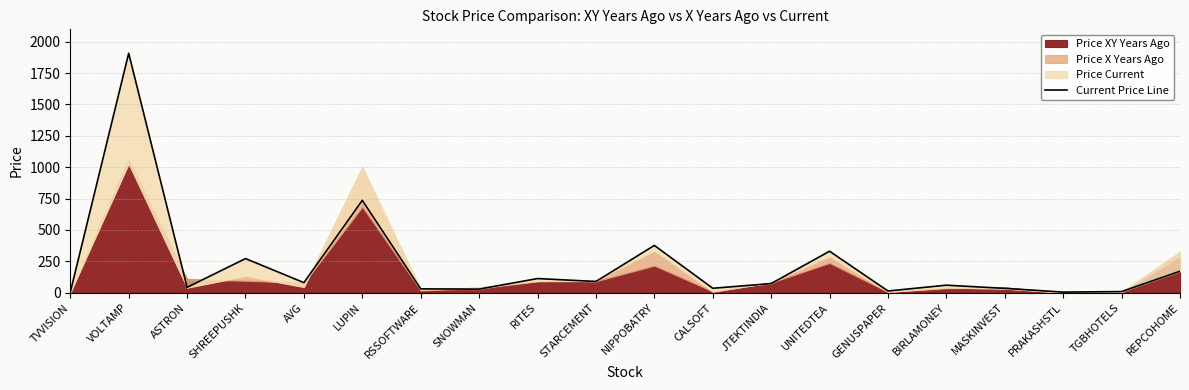

What is the sum of all values?

4416.2